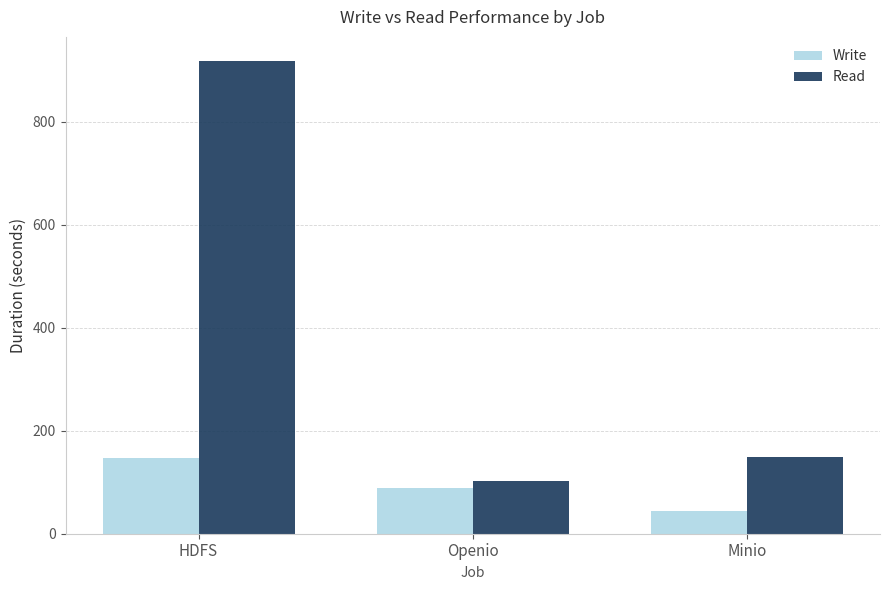

What is the label of the 1st bar from the left?

HDFS